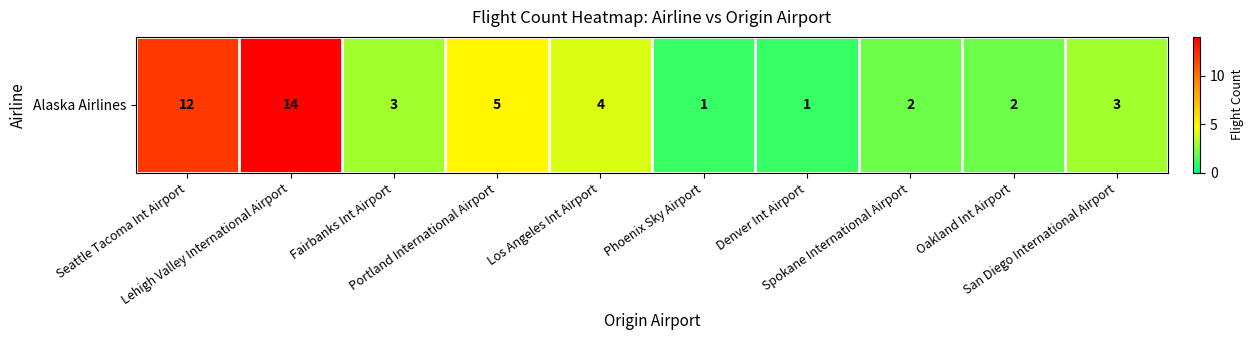

True or false: the data shows 14 at Lehigh Valley International Airport.

True